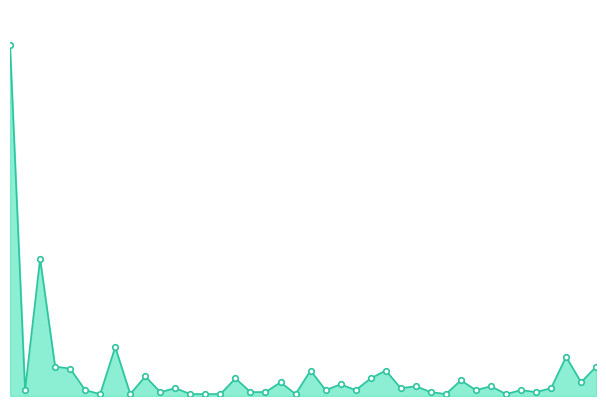

At which category does the chart reach its peak across all series?

1